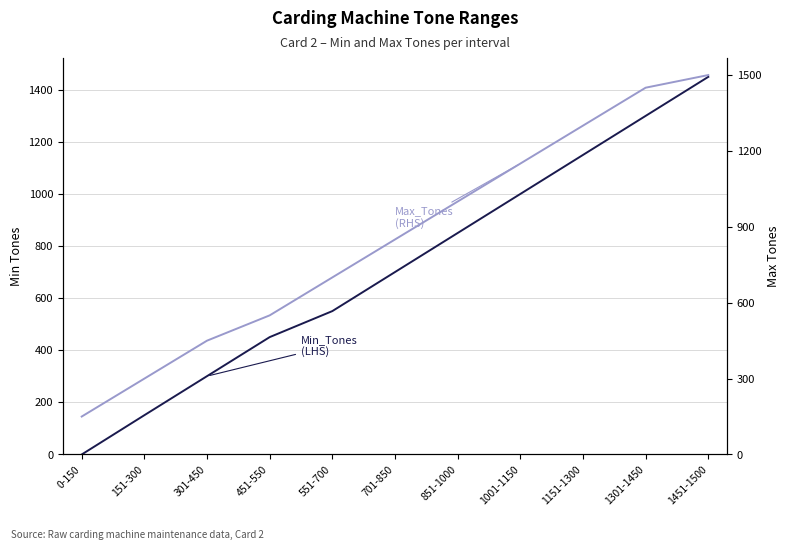

Between 301-450 and 701-850, which is larger?

701-850